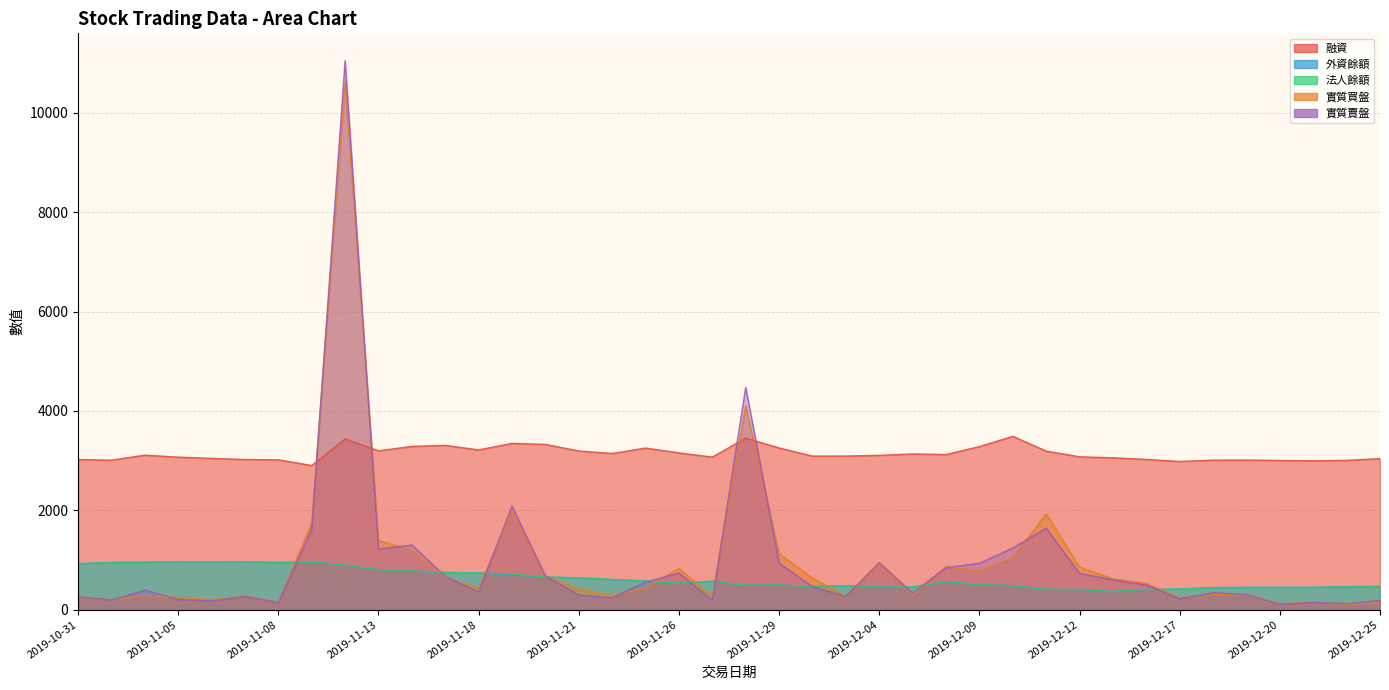

How many interior local valleys does the 融資 series have?

10